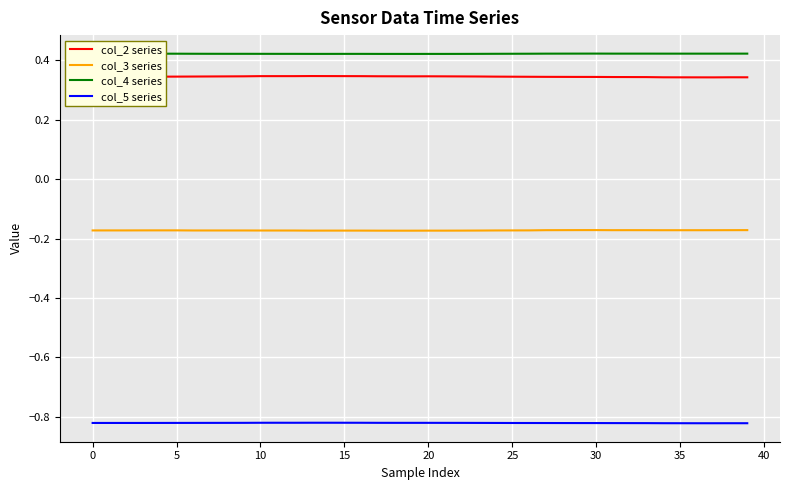

List the series in order of their peak value, lowest first.

col_5 series, col_3 series, col_2 series, col_4 series